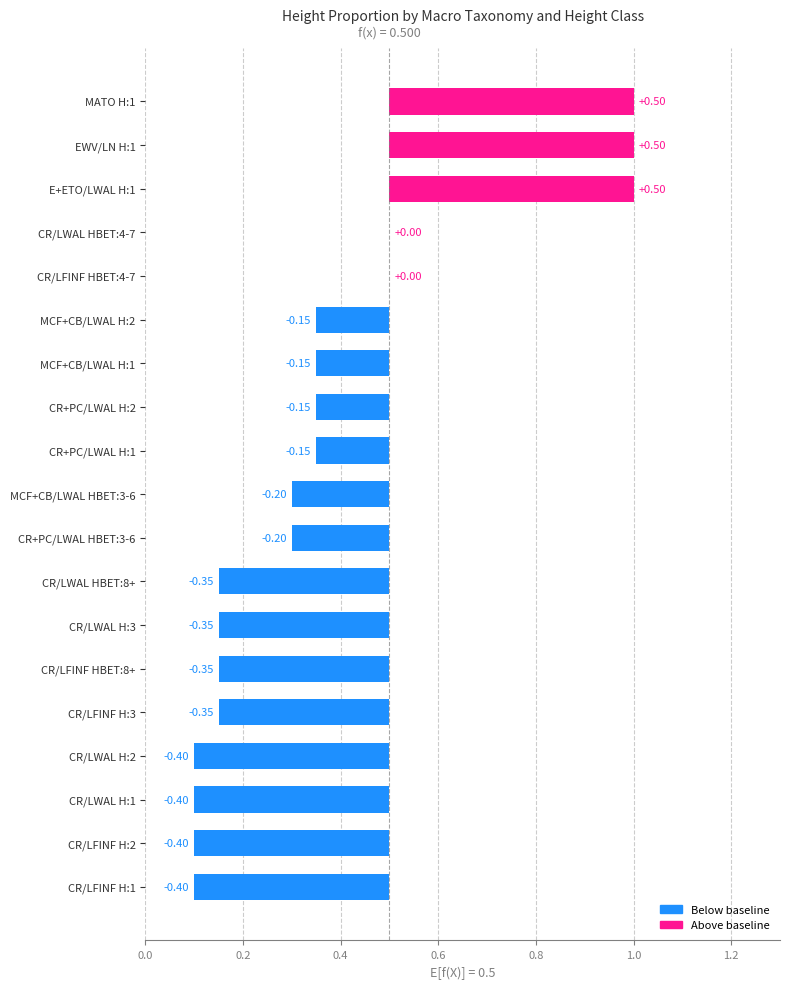

What is the difference between the maximum and minimum values?

0.9